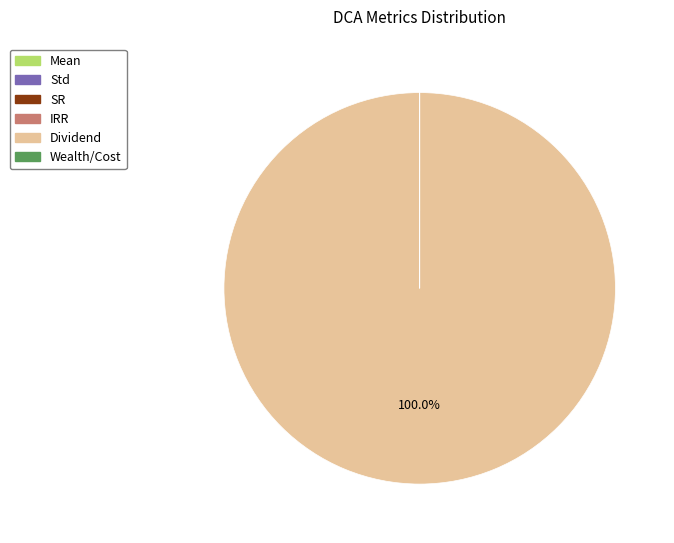

To the nearest percent, what is the average slice percentage?

17%